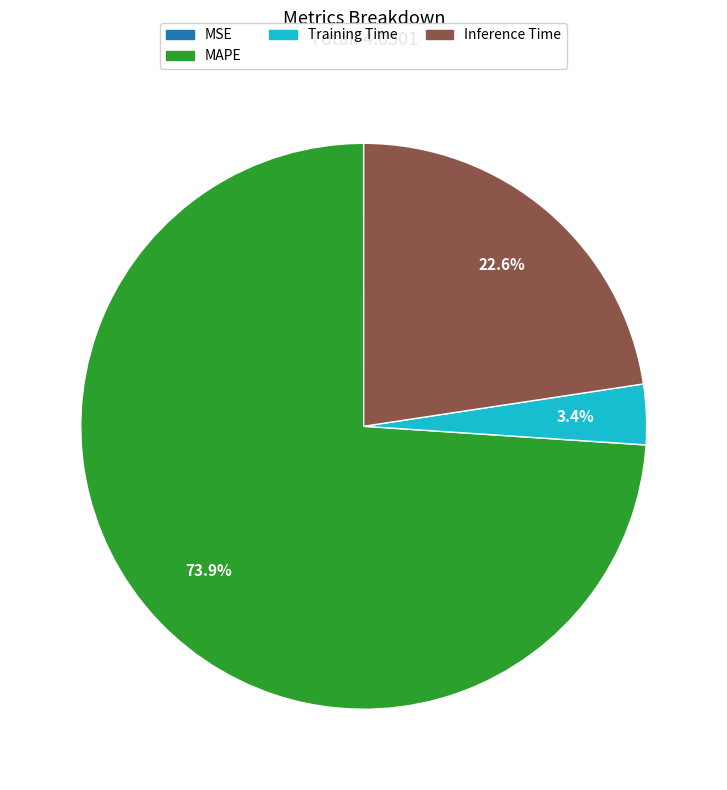

To the nearest percent, what is the difference between the largest and smallest slice percentages?

74%